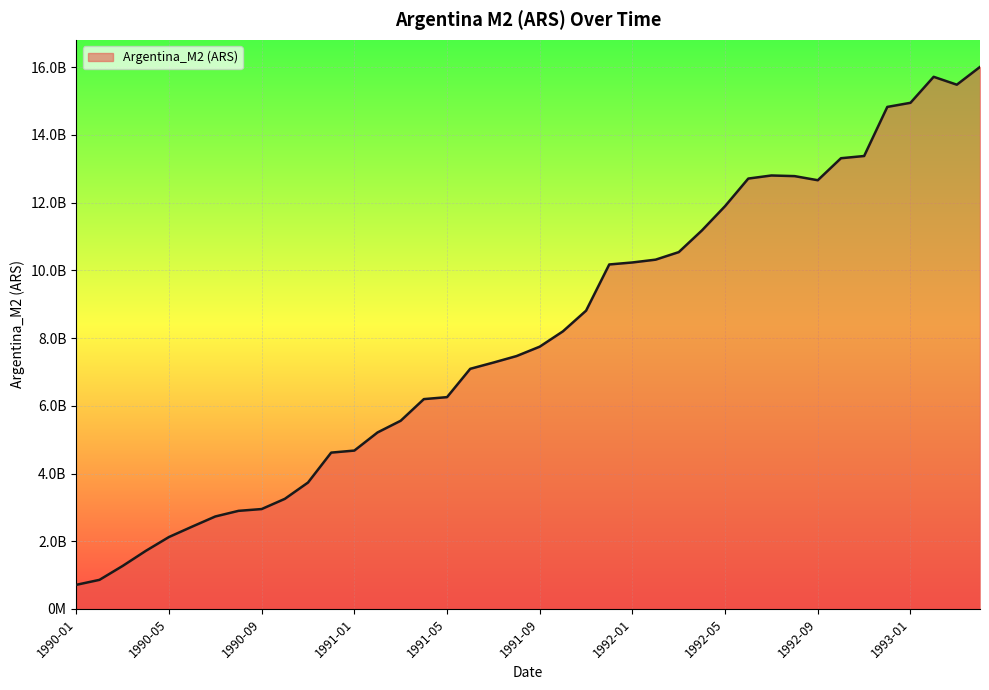

At which category does the chart reach its minimum across all series?

1990-01